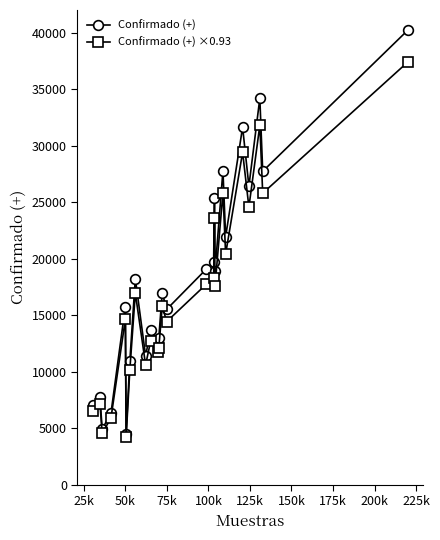

What is the minimum value for Confirmado (+) ×0.93?

4177.6